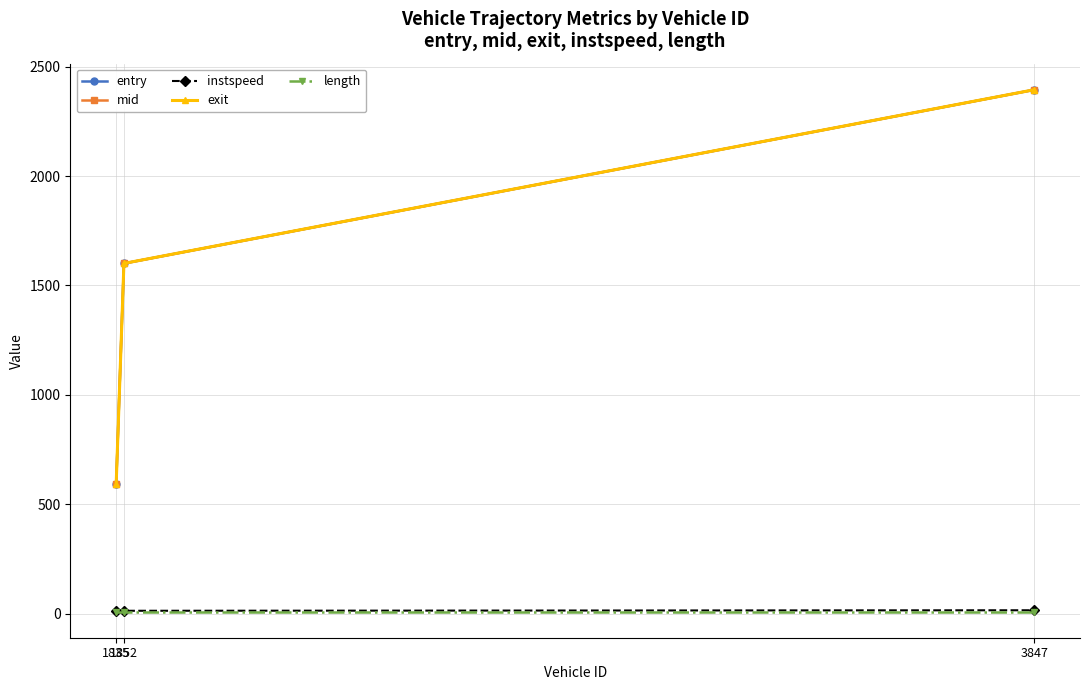

What is the value of the entry point at the 1st from the left?

592.1